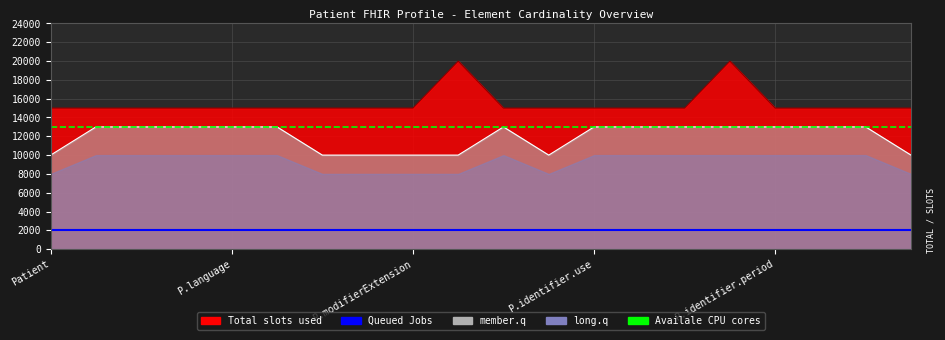

True or false: Queued Jobs and Availale CPU cores intersect in this chart.

False